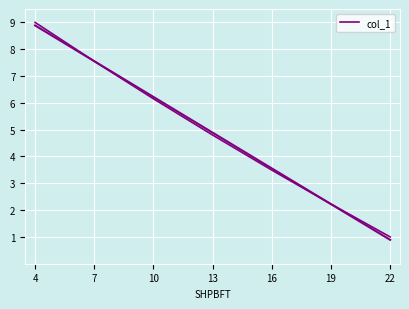

Reading left to right, list all the values displayed in this chart.

4=9.0	7=7.6	10=6.2	13=4.8	16=3.5	19=2.2	22=1.0